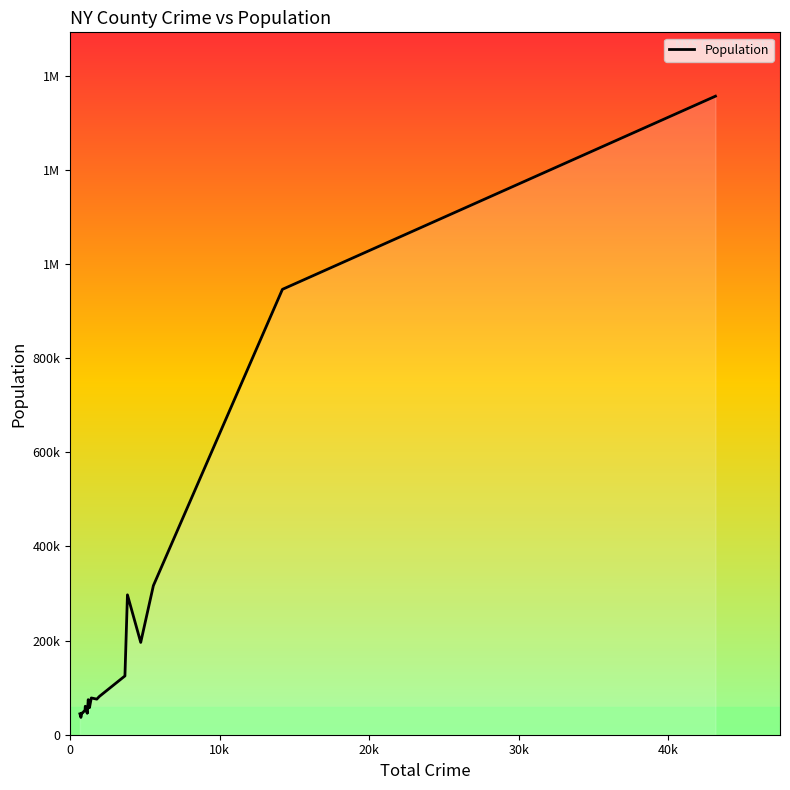

Does the chart have visible grid lines?

No